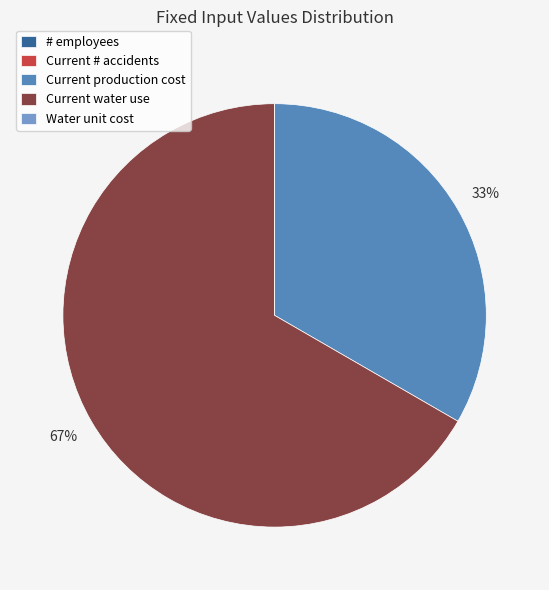

Which slice is the largest?

Current water use